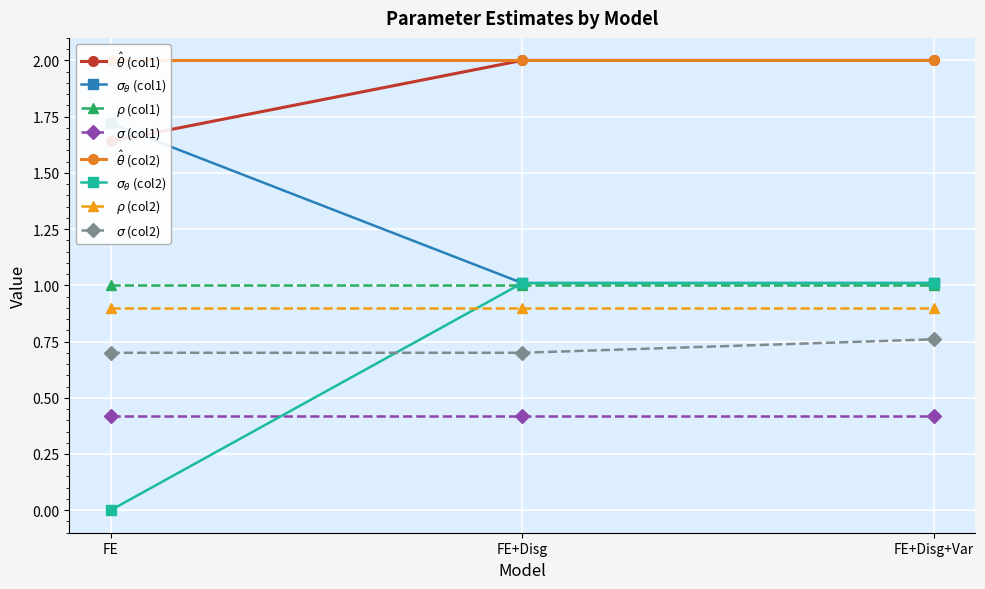

The value of $\sigma_{\theta}$ (col2) at FE+Disg is 1.4. True or false?

False